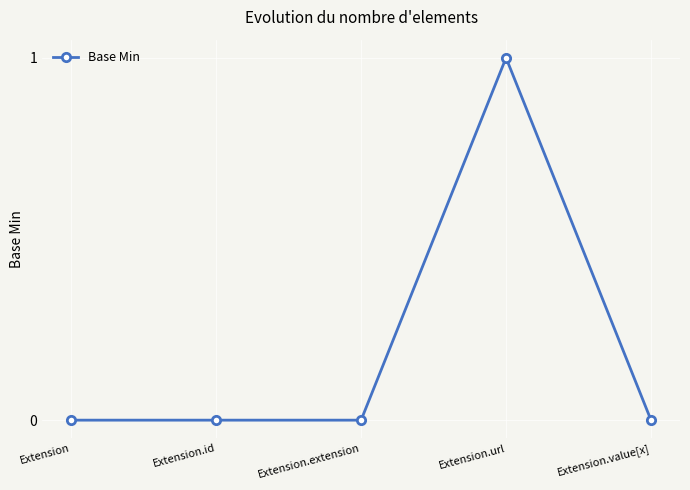

What is the label of the 2nd point from the left?

Extension.id